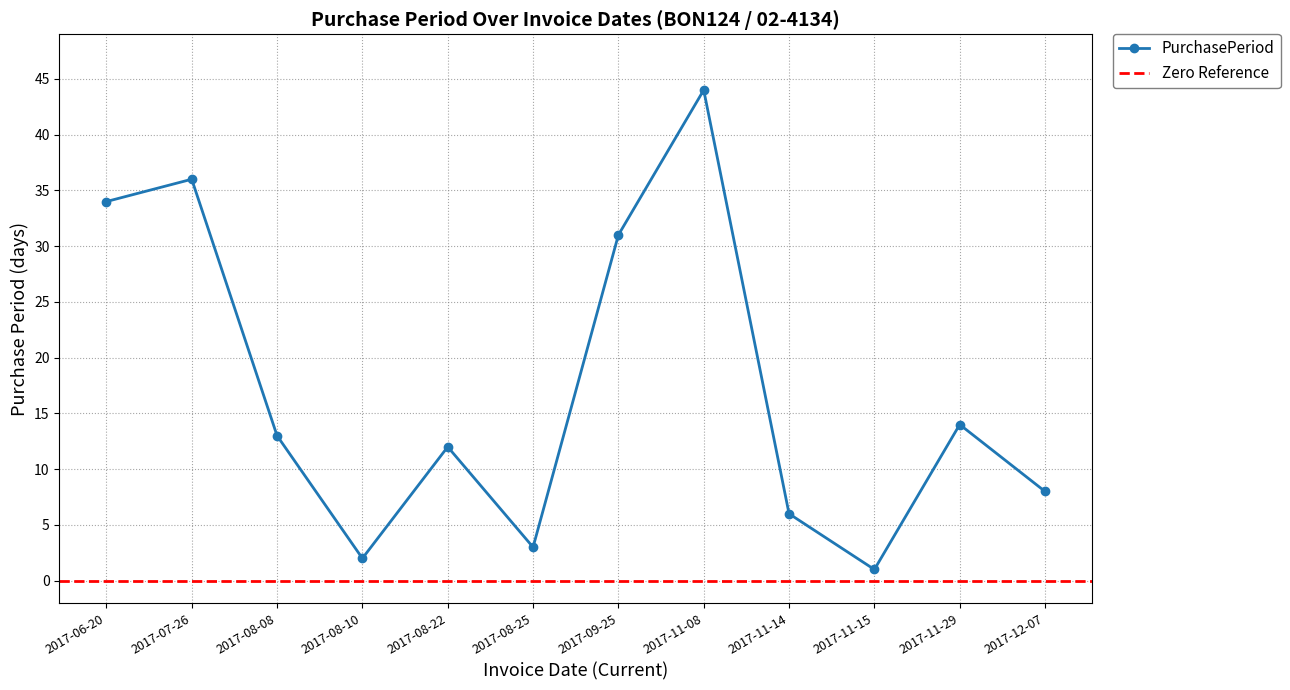

What is the label of the 10th point from the right?

2017-08-08